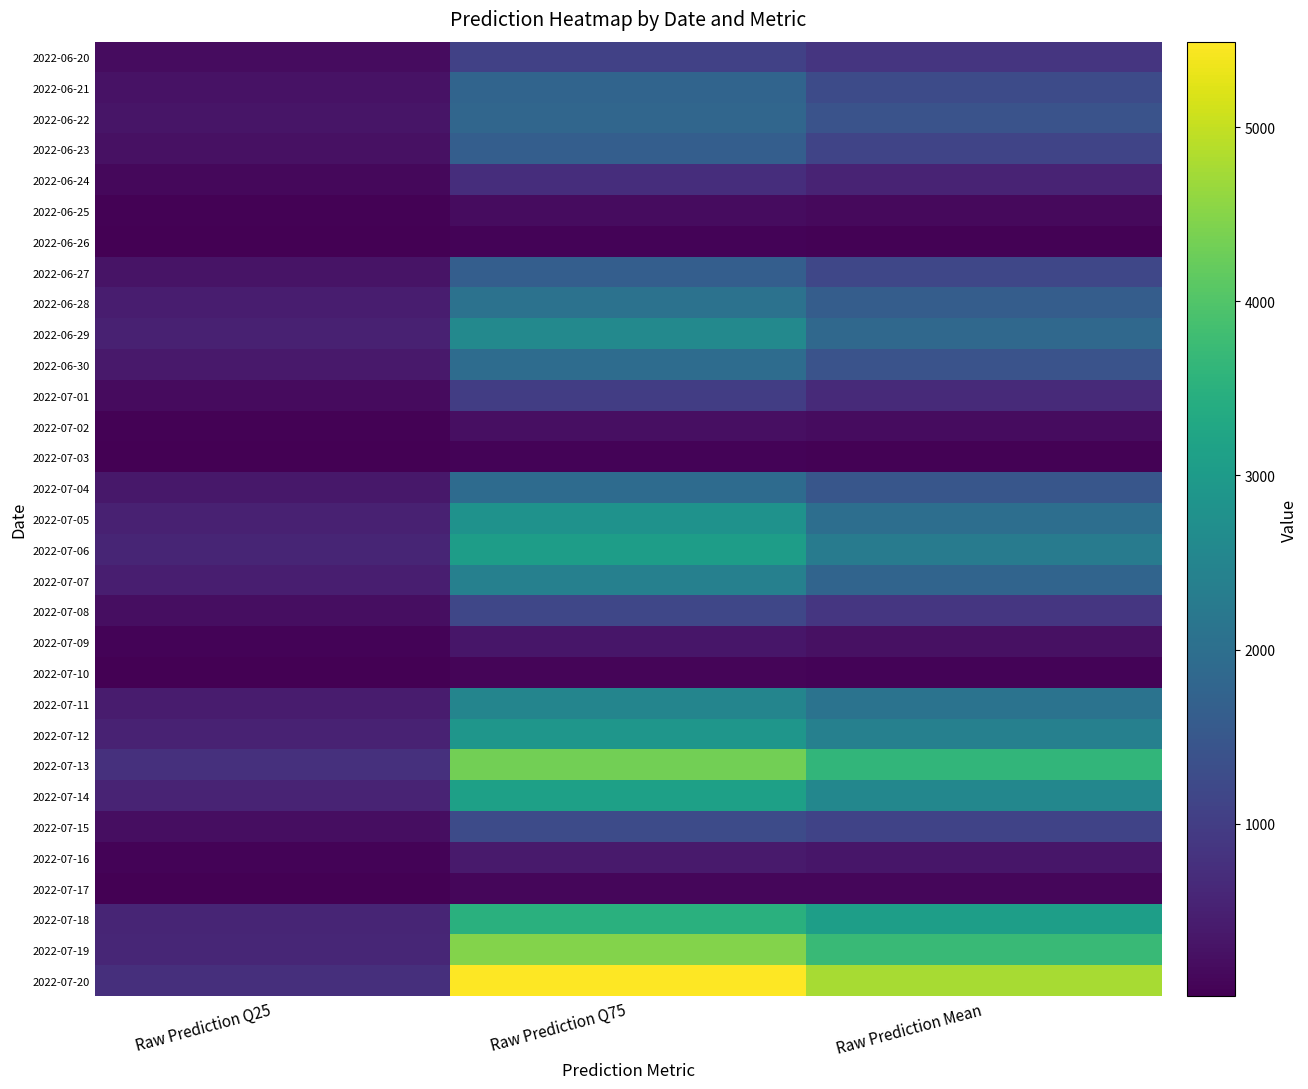

At how many categories does at least one series exceed 4164?

2